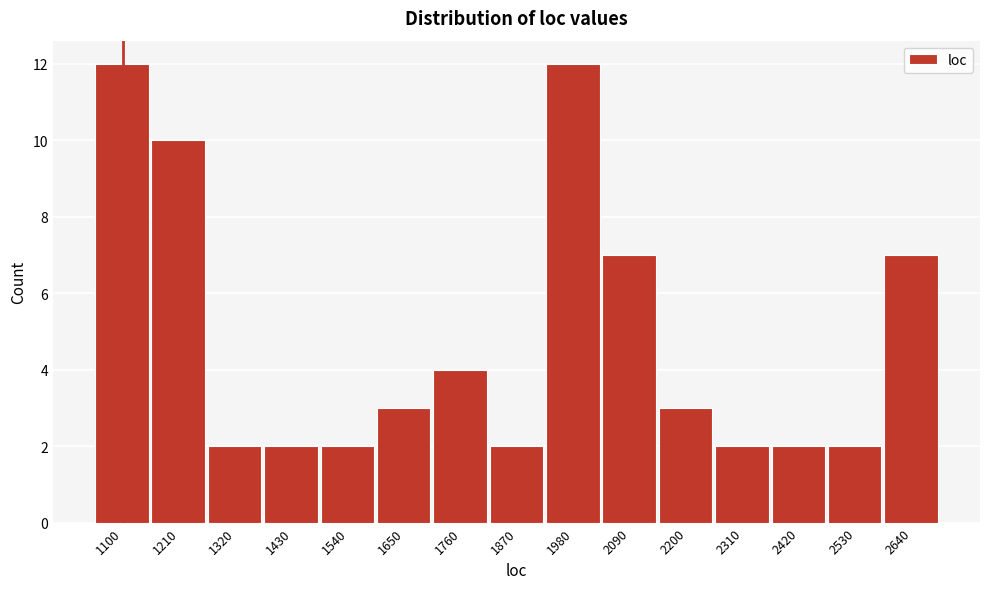

Reading right to left, what are all the values shown in this chart?

2640=7	2530=2	2420=2	2310=2	2200=3	2090=7	1980=12	1870=2	1760=4	1650=3	1540=2	1430=2	1320=2	1210=10	1100=12